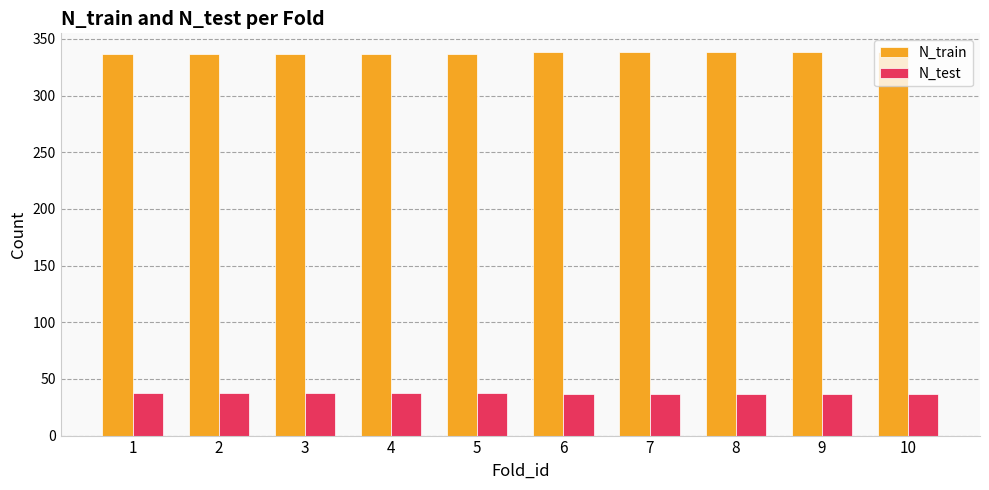

Count the number of data series in this chart.

2